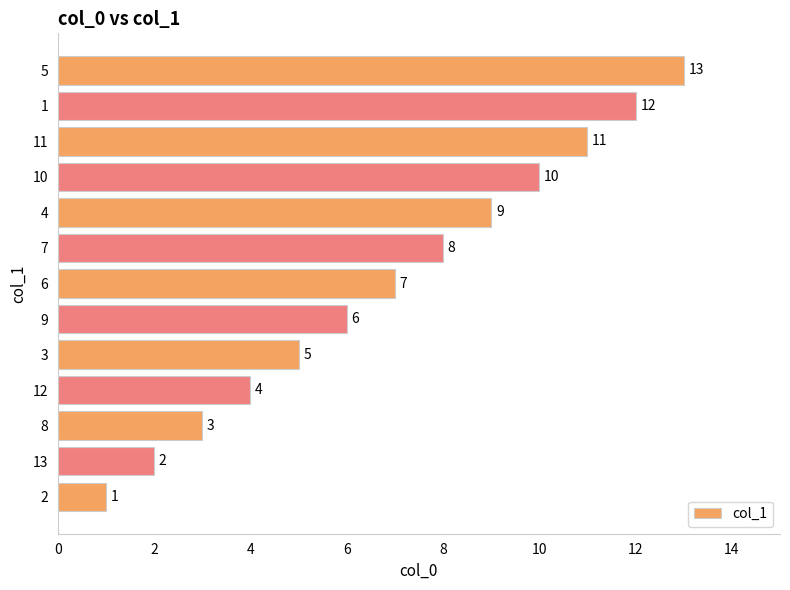

What is the greatest value displayed?

13